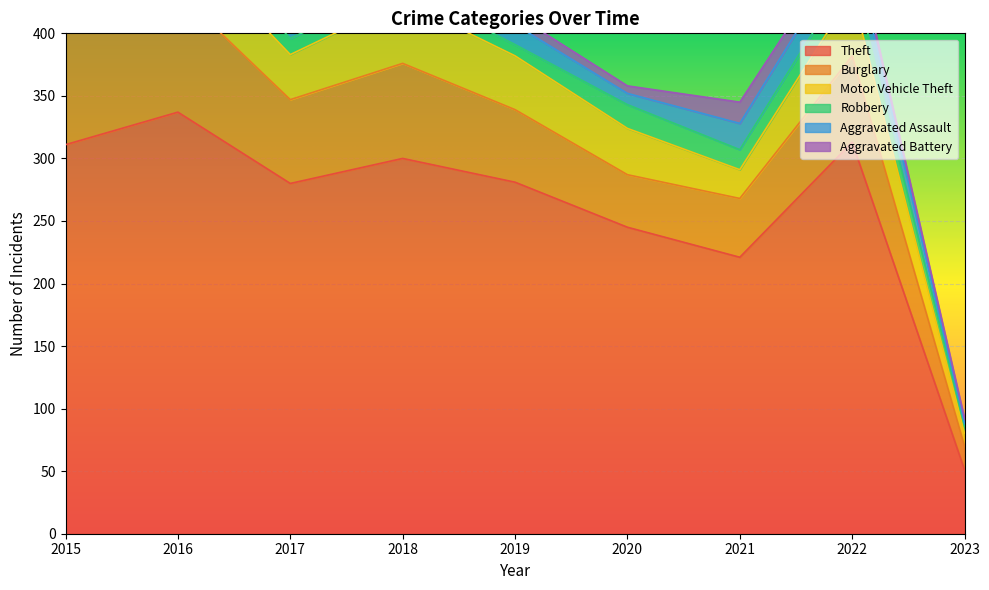

The value of Theft at 2015 is 311. True or false?

True